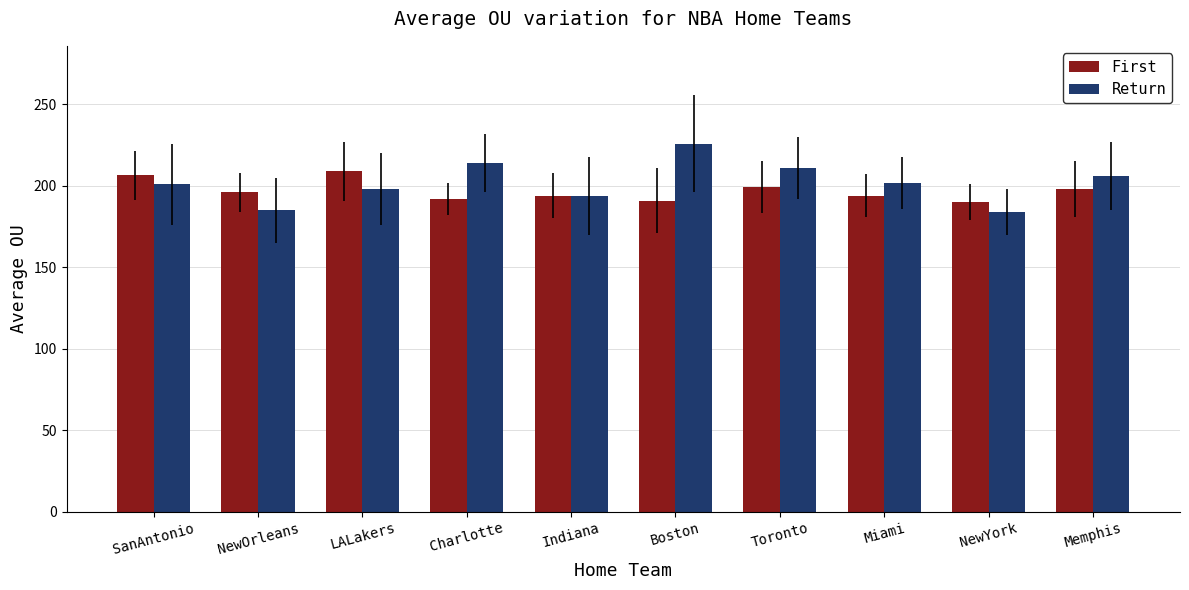

What is the difference between the second highest and second lowest values in the Return series?

29.0